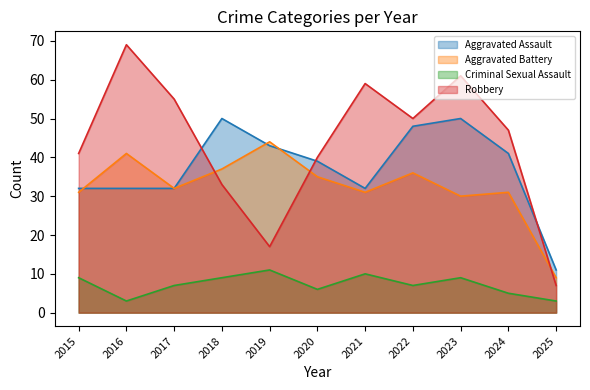

True or false: Robbery and Criminal Sexual Assault intersect in this chart.

False